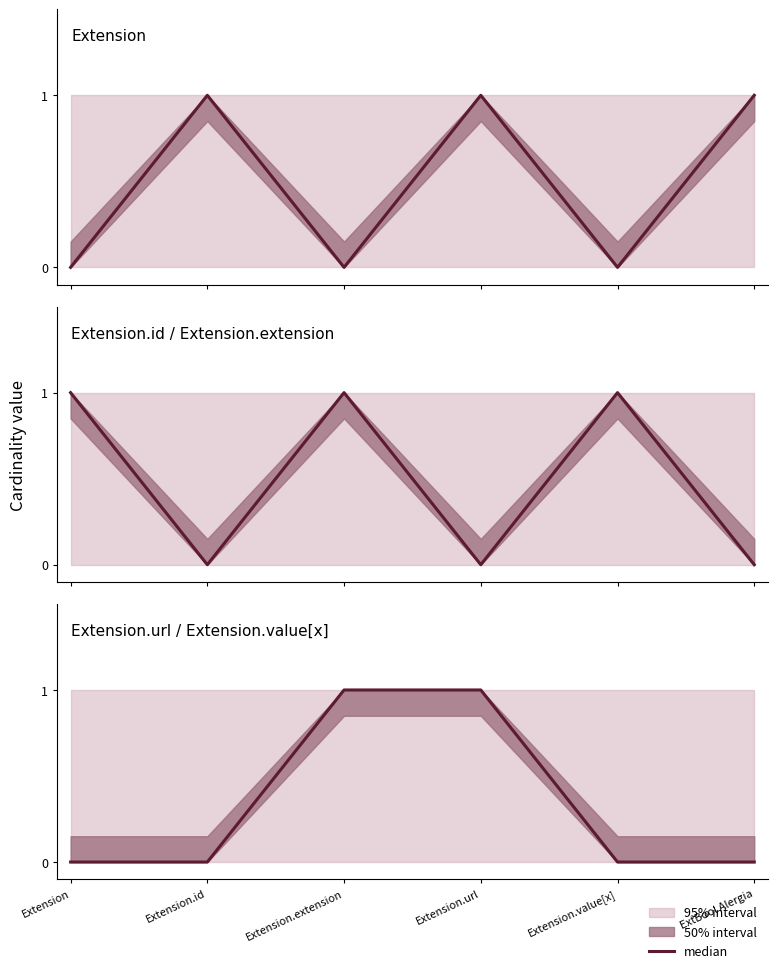

Between Extension.url and ExtBool Alergia, which is larger?

Extension.url